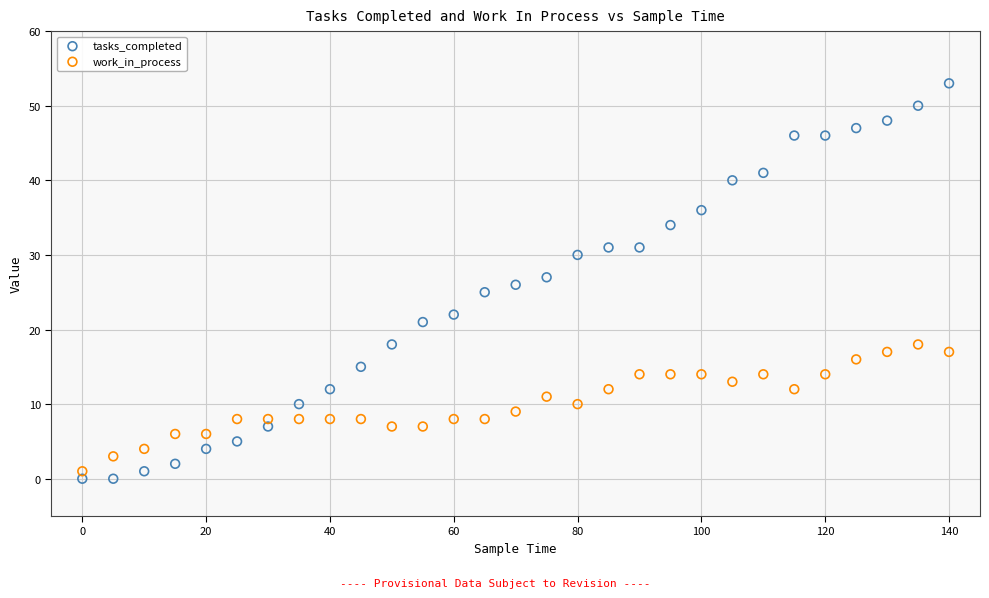

Which series contains the highest Y value?

tasks_completed